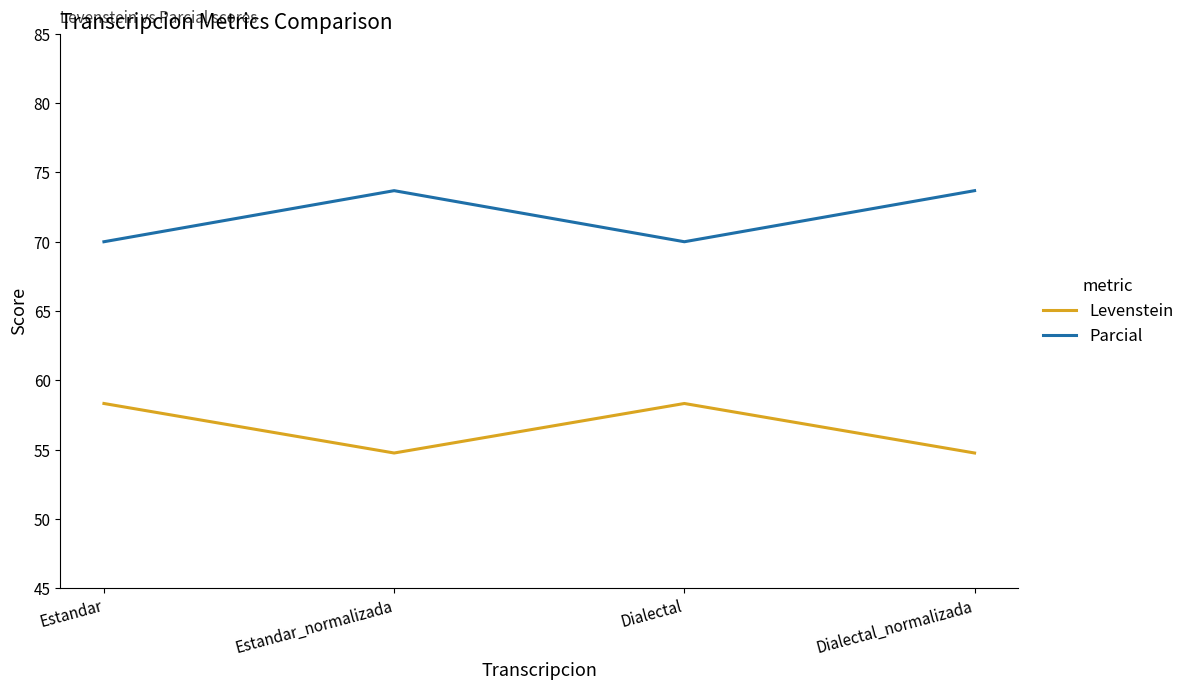

What position from the left is Dialectal?

3